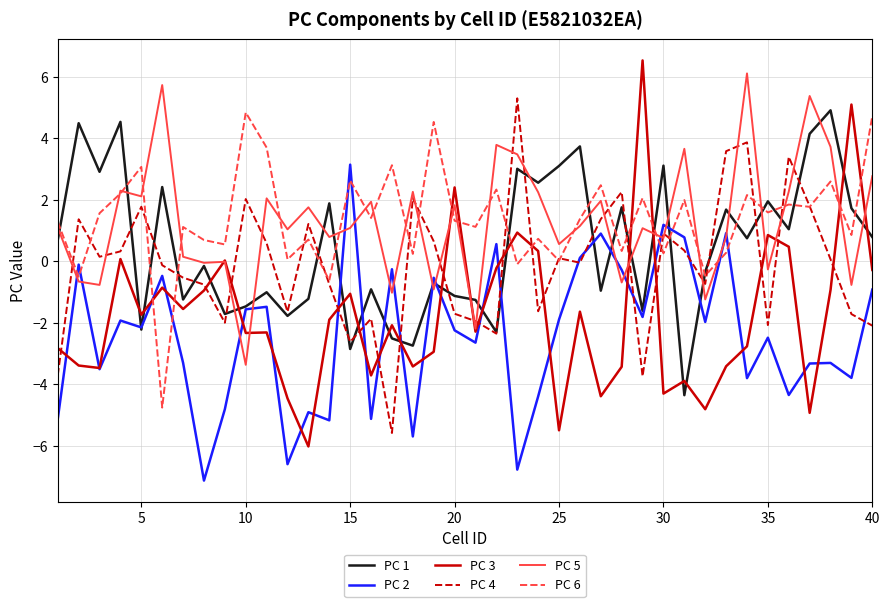

True or false: PC 4 and PC 3 intersect in this chart.

True